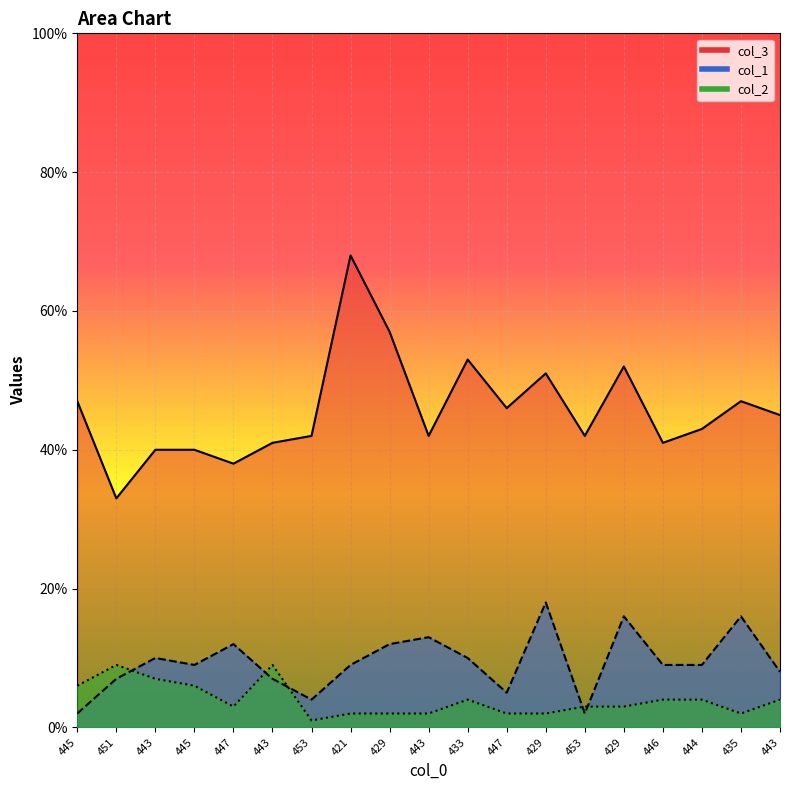

At which category does col_1 reach its first local valley?

445